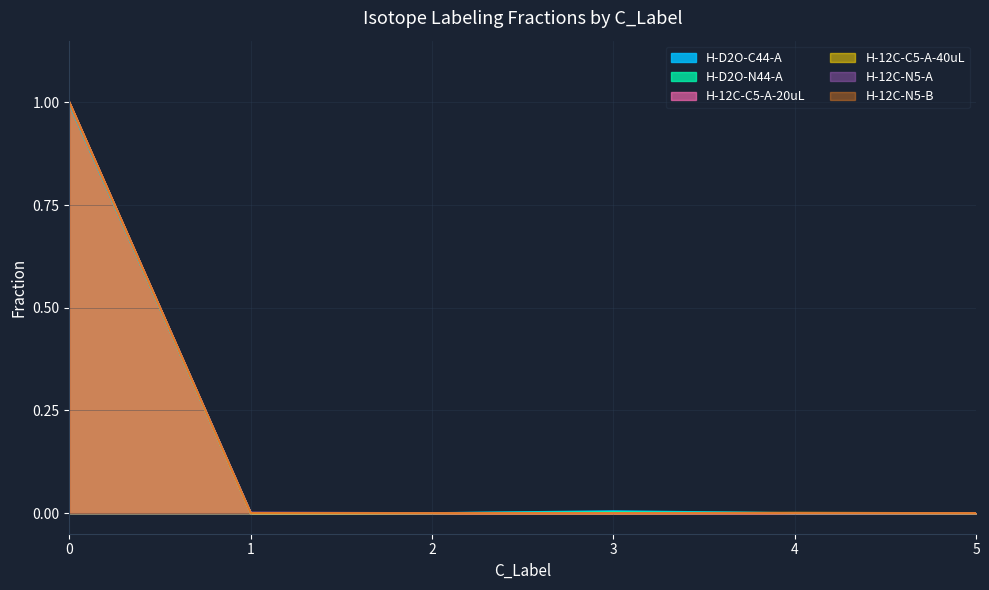

True or false: H-12C-C5-A-40uL and H-D2O-N44-A cross at least once.

True